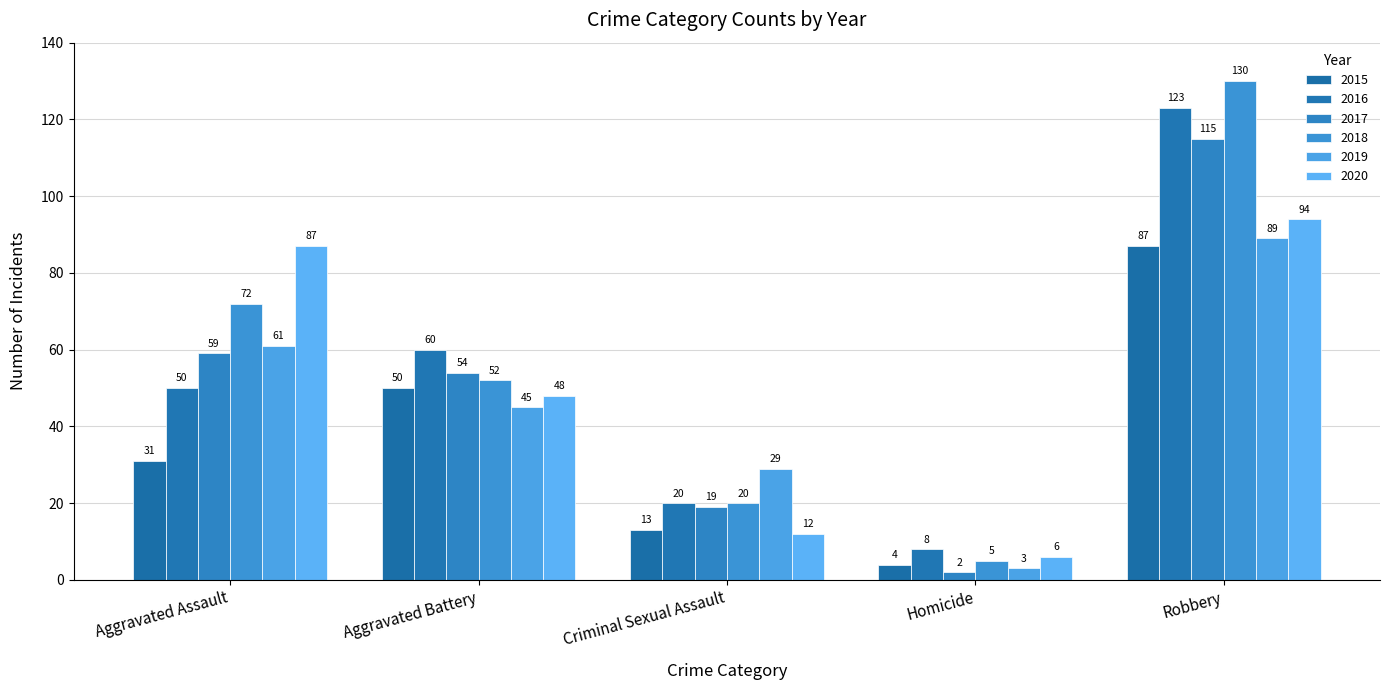

Between Homicide and Aggravated Battery, which is larger?

Aggravated Battery